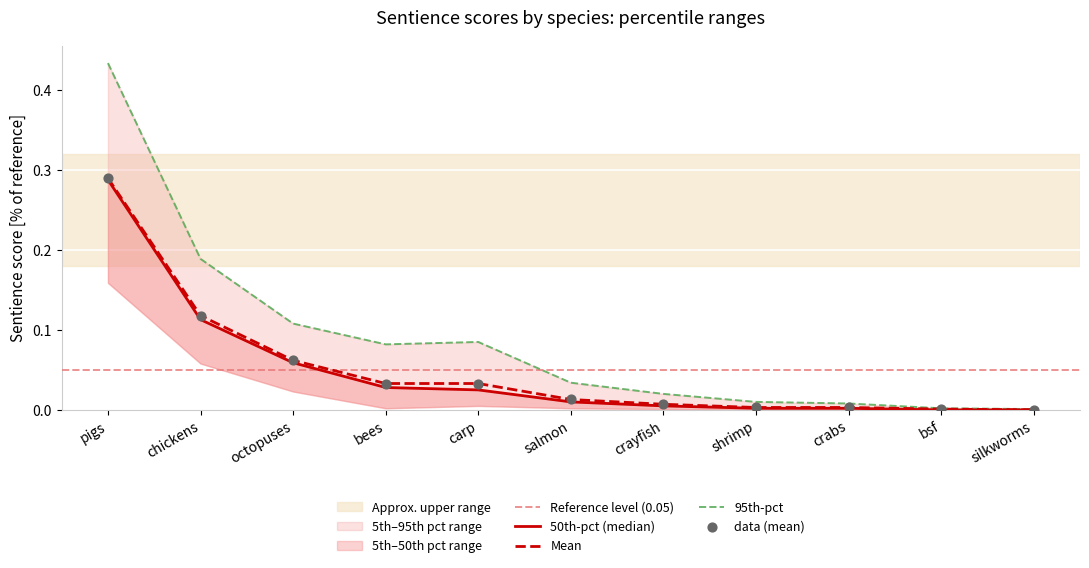

Which series has the largest Y range (max minus min)?

95th-pct